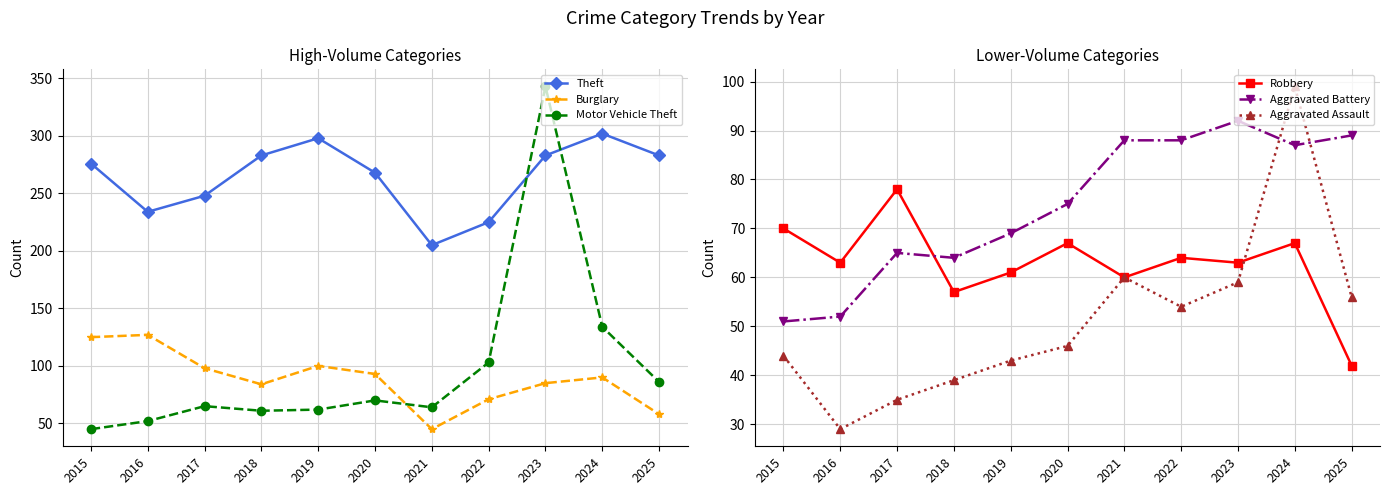

What are all the series names shown in the legend?

Theft, Burglary, Motor Vehicle Theft, Robbery, Aggravated Battery, Aggravated Assault